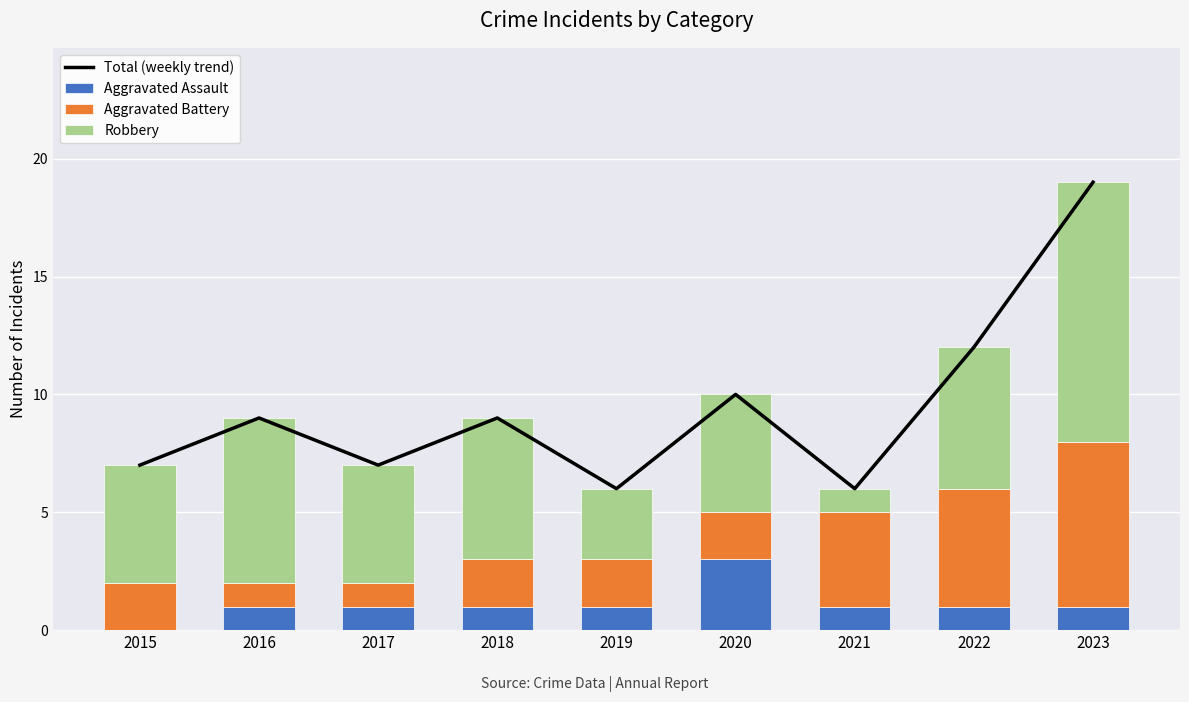

Which has a higher value, 2021 or 2020?

2020